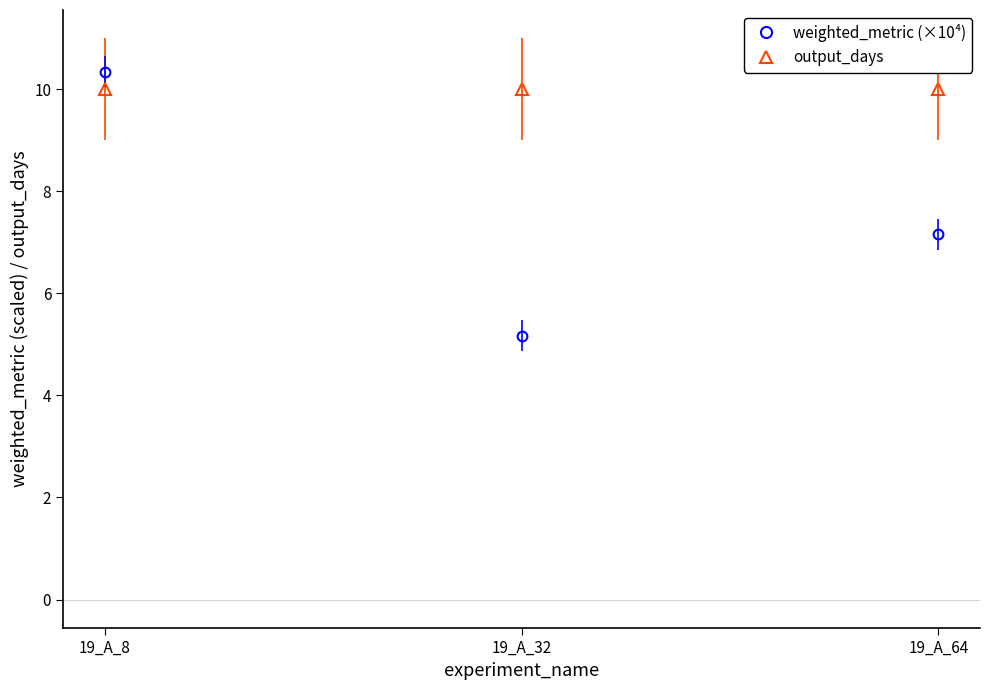

Reading left to right, what are all the values shown in this chart?

output_days: 19_A_8=10.0	19_A_32=10.0	19_A_64=10.0
weighted_metric (×10⁴): 19_A_8=10.3	19_A_32=5.2	19_A_64=7.2